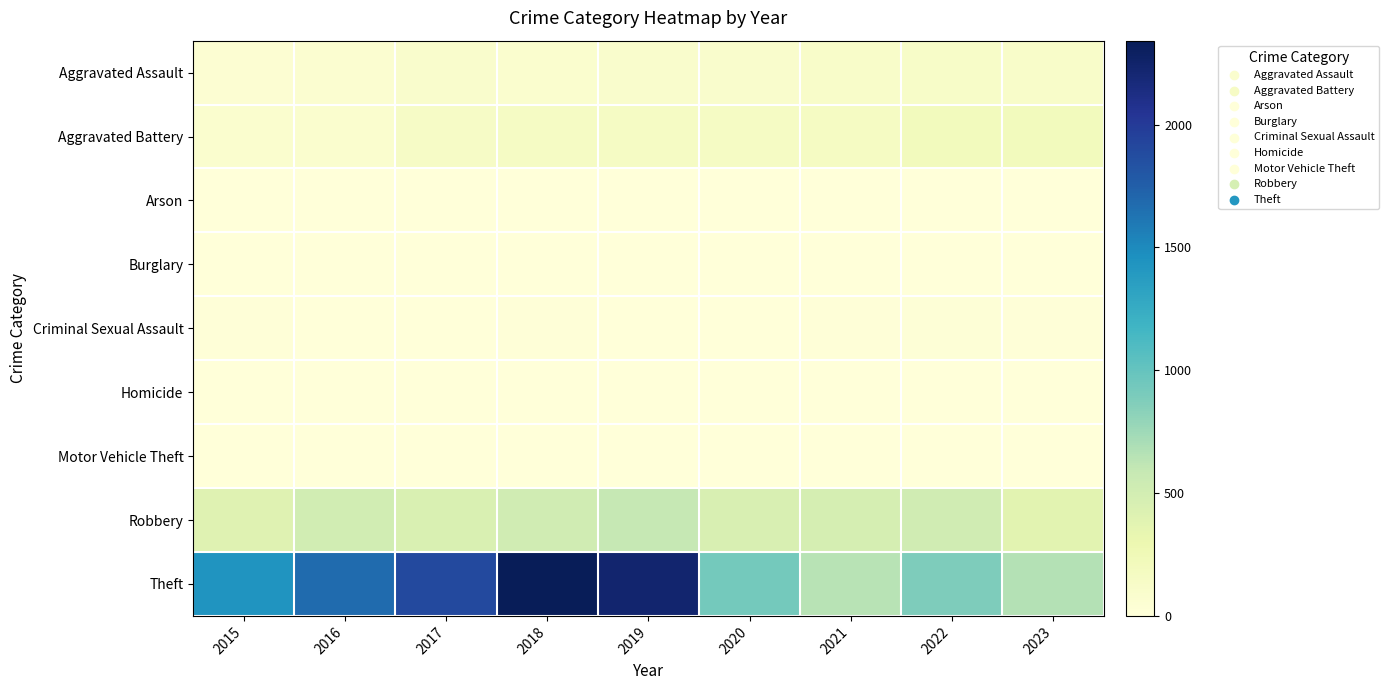

At which category is the sum across all series the highest?

2018